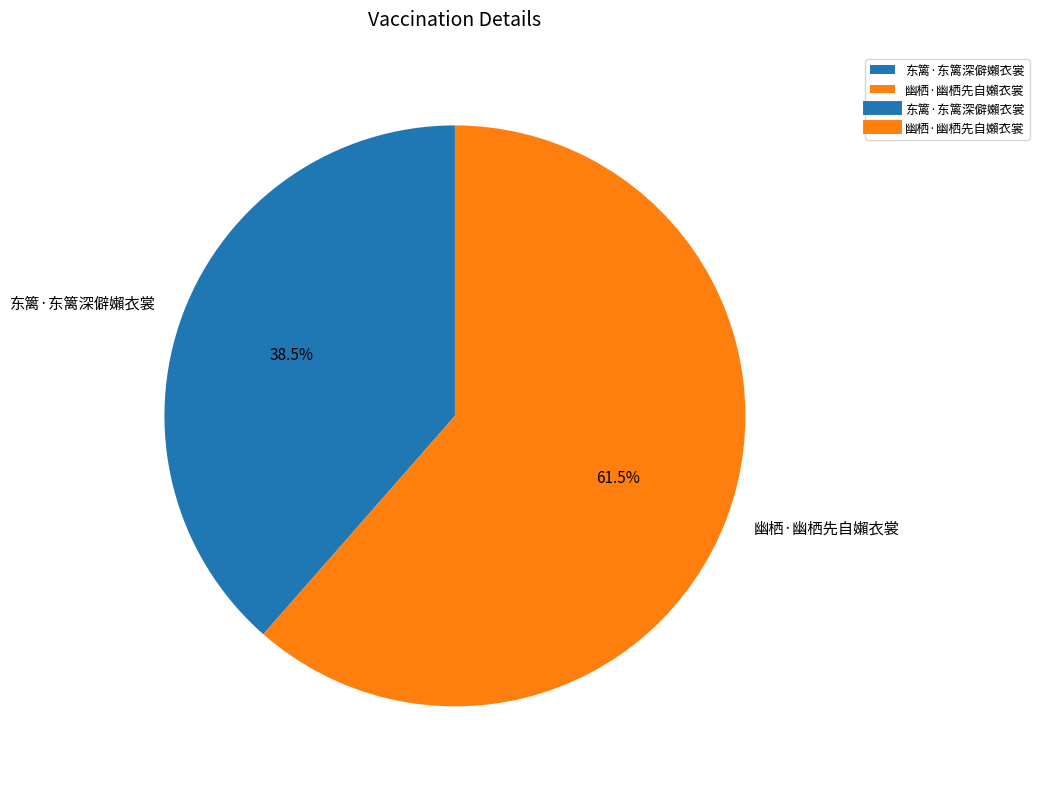

Which category has the biggest portion of the pie?

幽栖·幽栖先自嬾衣裳